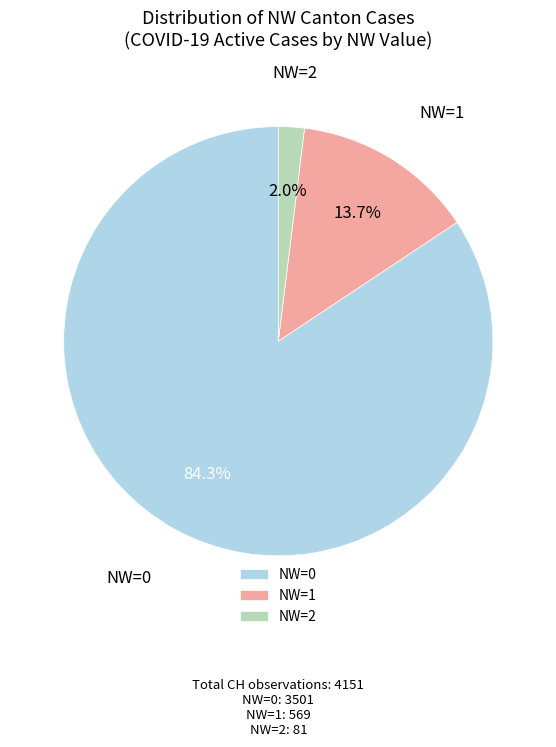

Rank the categories by value from highest to lowest.

NW=0, NW=1, NW=2